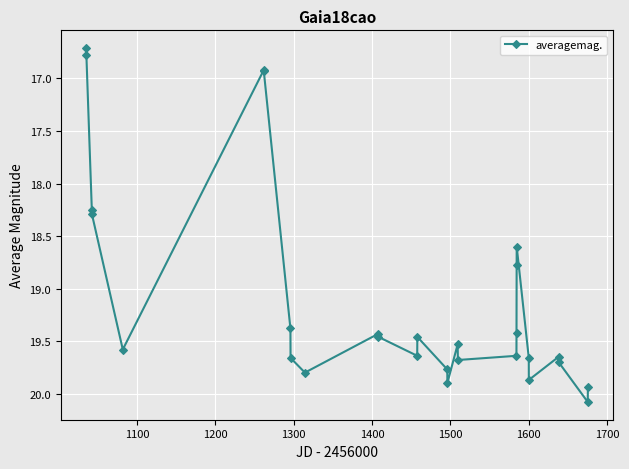

What is the maximum value shown in the chart?

20.1